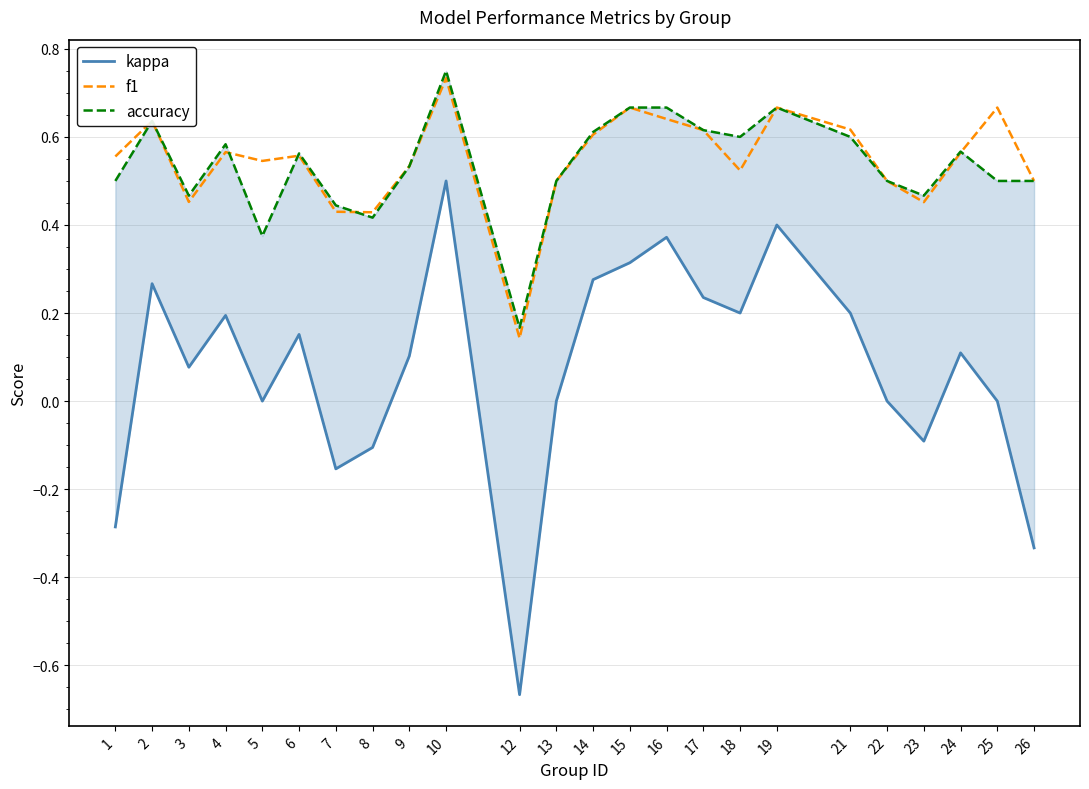

Does the chart display data point markers on the line(s)?

No